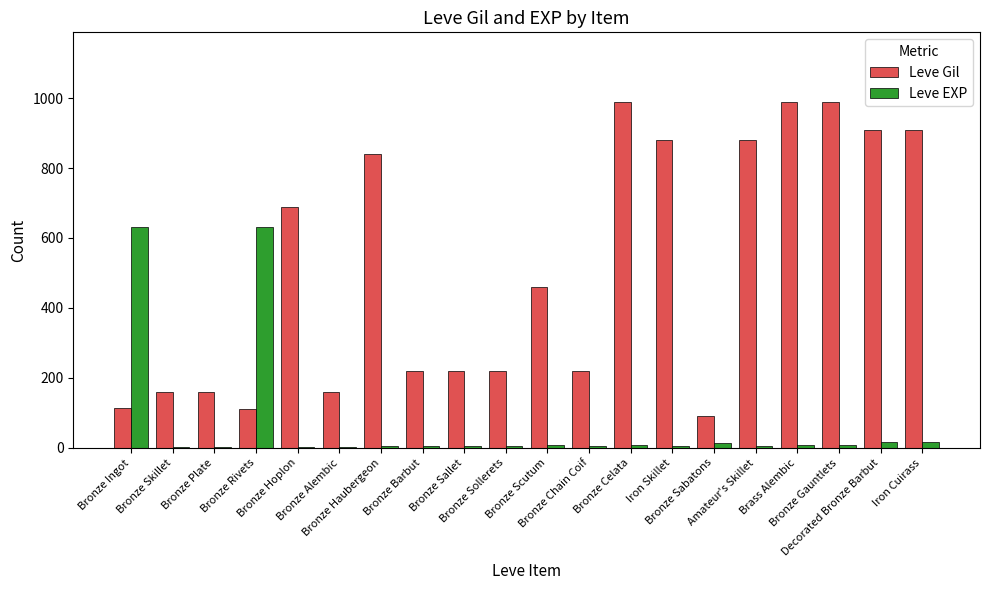

What is the maximum value shown in the chart?

990